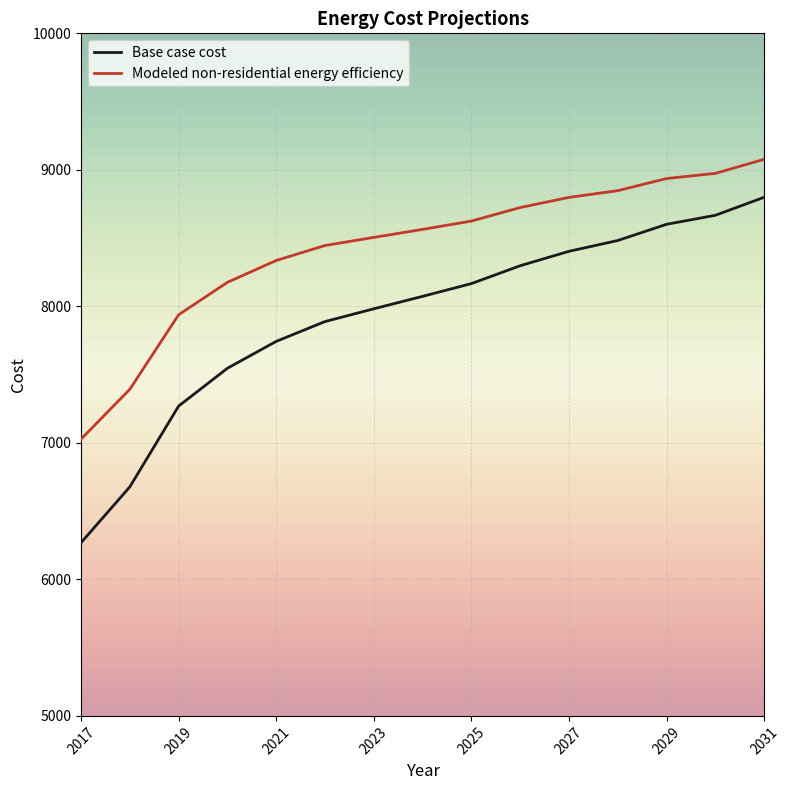

Is this an area chart (filled region under the line)?

No